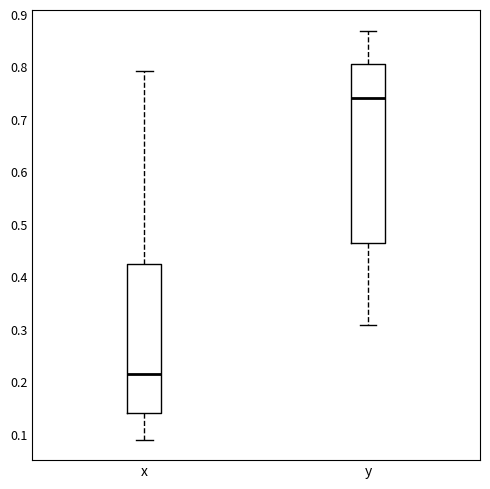

Where is the upper edge of the box for y on the y-axis? The values are not printed on the chart, so give them approximately, as read against the axis.

0.81